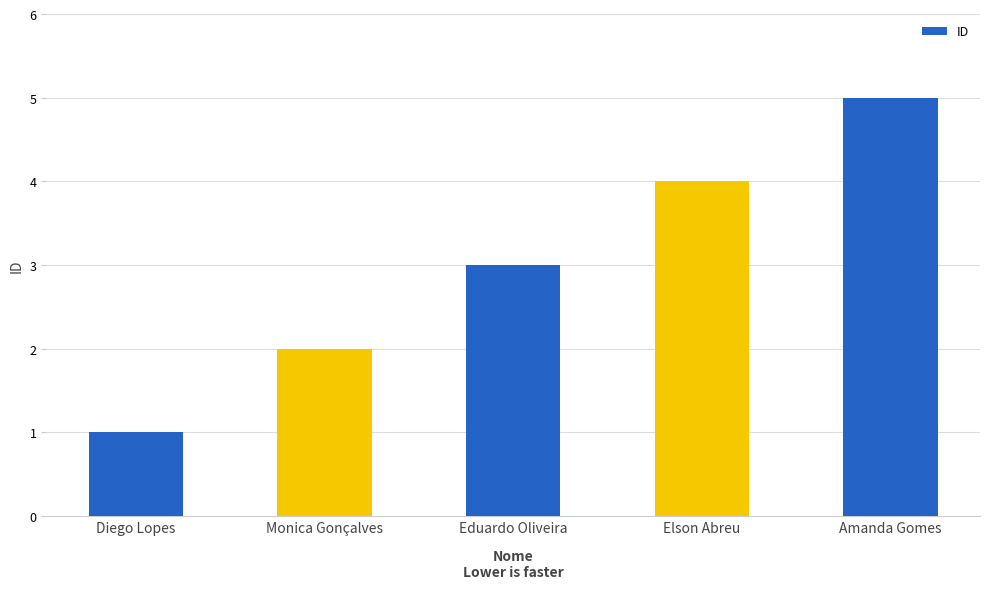

At which label is the value closest to 3?

Eduardo Oliveira